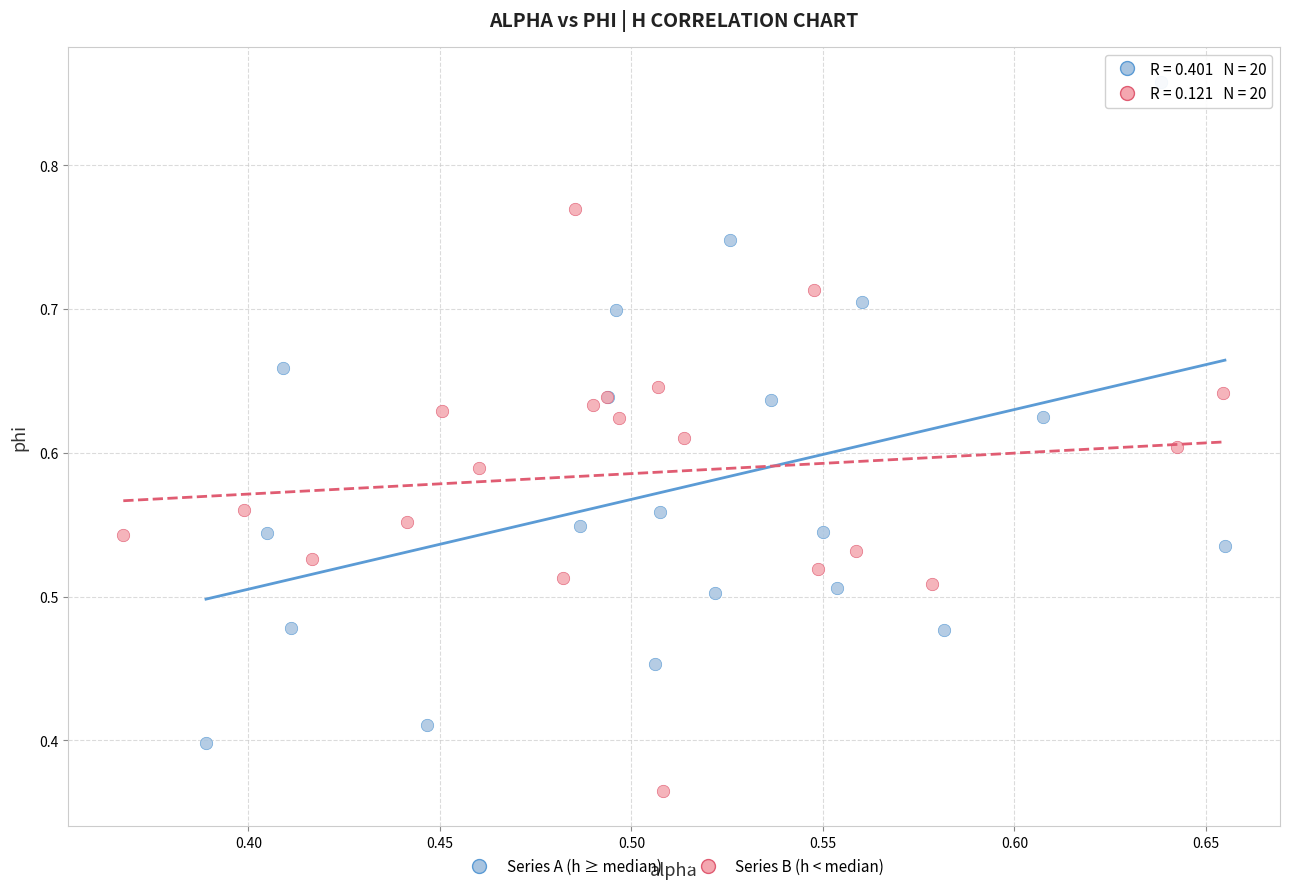

What are all the series names shown in the legend?

Series A (h ≥ median), Series B (h < median)